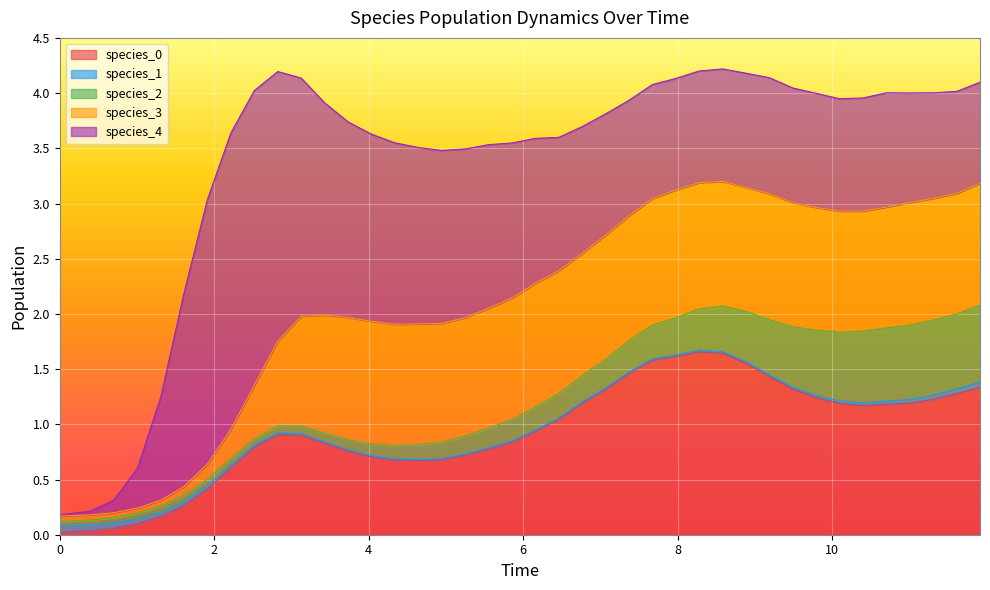

True or false: species_1 has a value of 0.0 at 23.

False